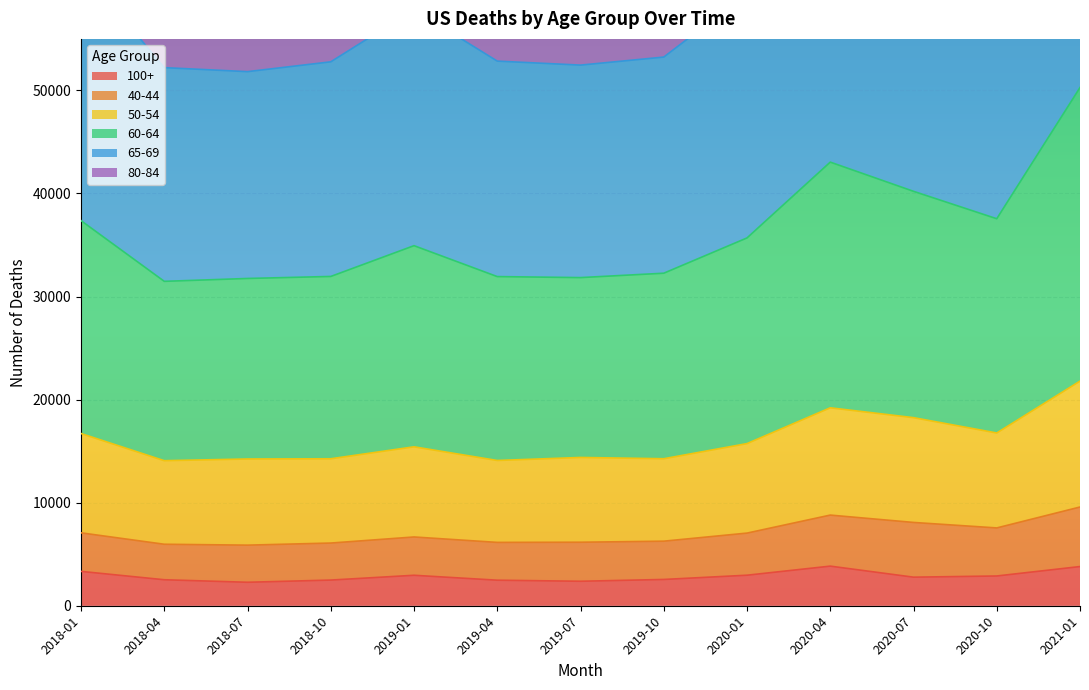

Which category has the lowest value in the 60-64 series?

2018-07